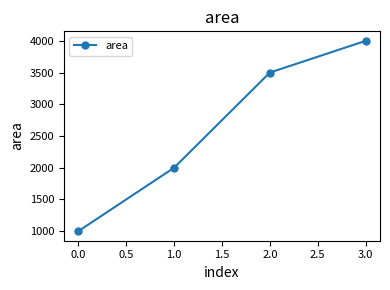

What is the sum of all values?

10500